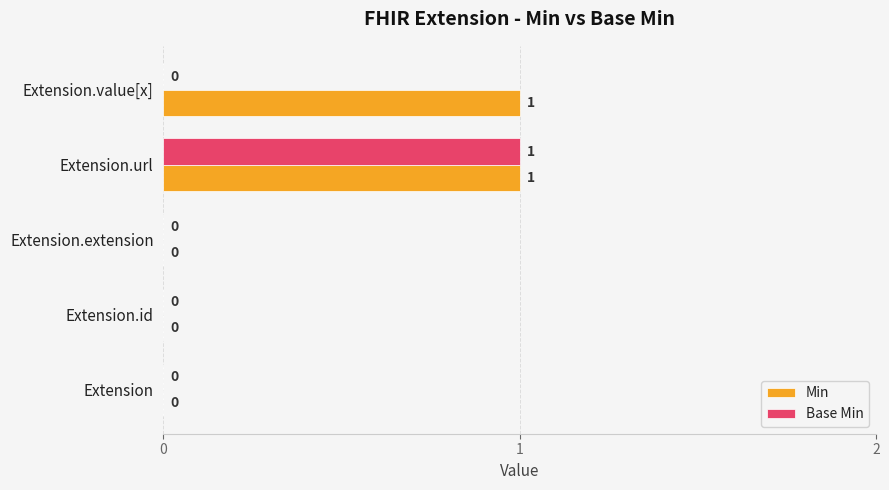

Is the value of Base Min at Extension.value[x] greater than the value of Min at Extension.value[x]?

No